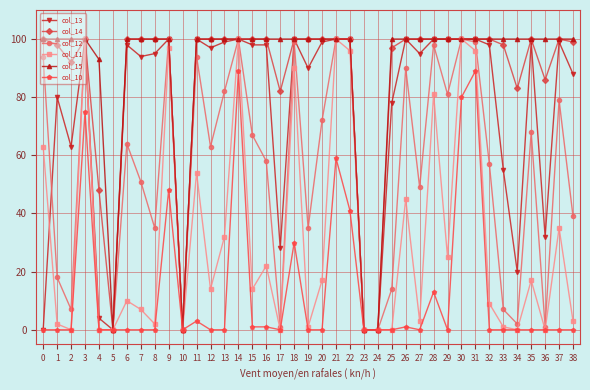

The col_15 series shows 100 at 25. True or false?

True